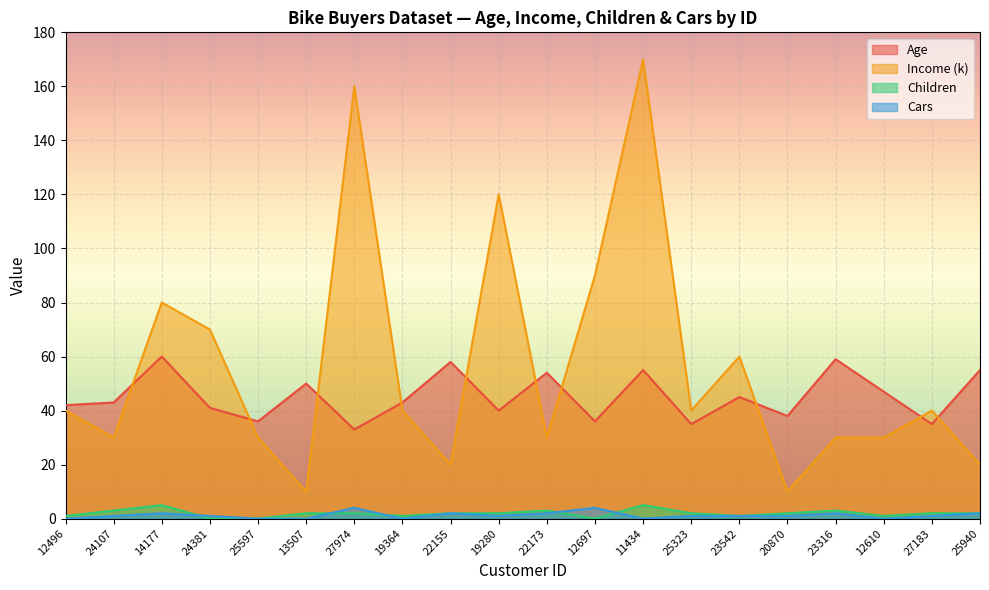

True or false: Children has more than 1 points higher than both neighbors.

True